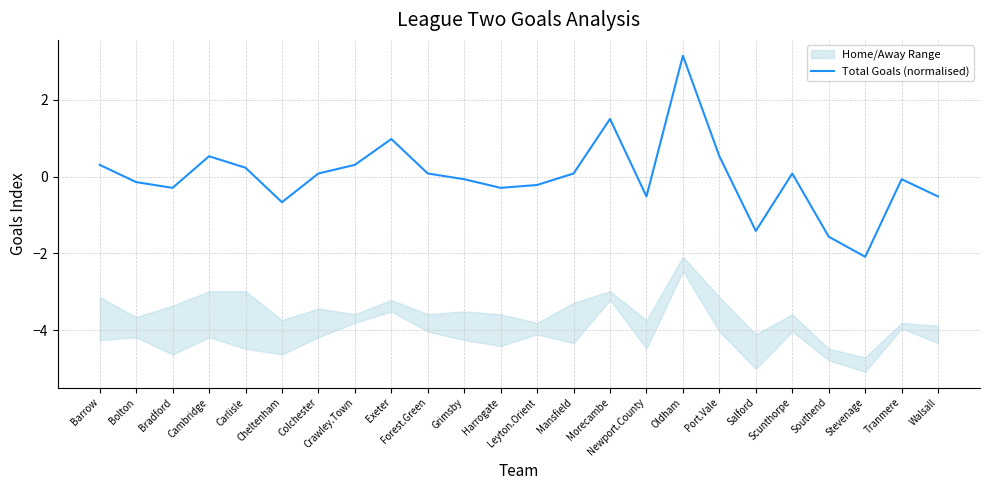

Where is the first local minimum?

Bradford